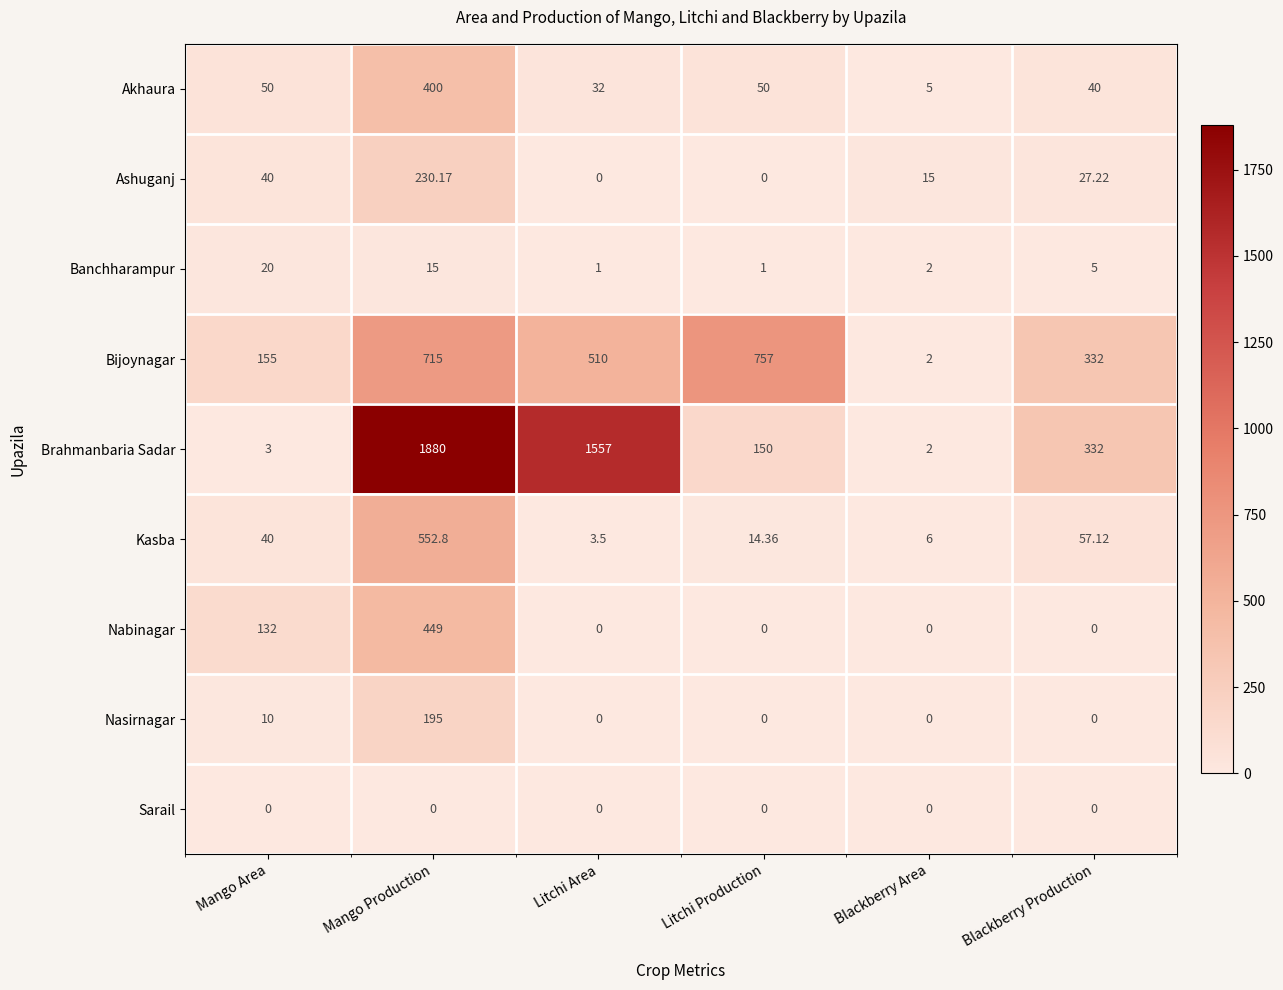

Is the value of Bijoynagar at Mango Area greater than the value of Nabinagar at Mango Area?

Yes